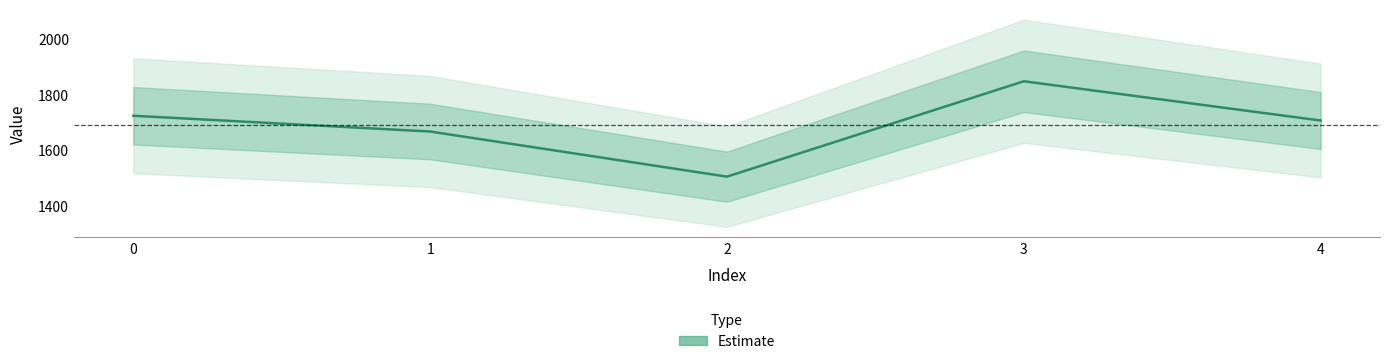

True or false: the data has more than 0 interior local peaks.

True